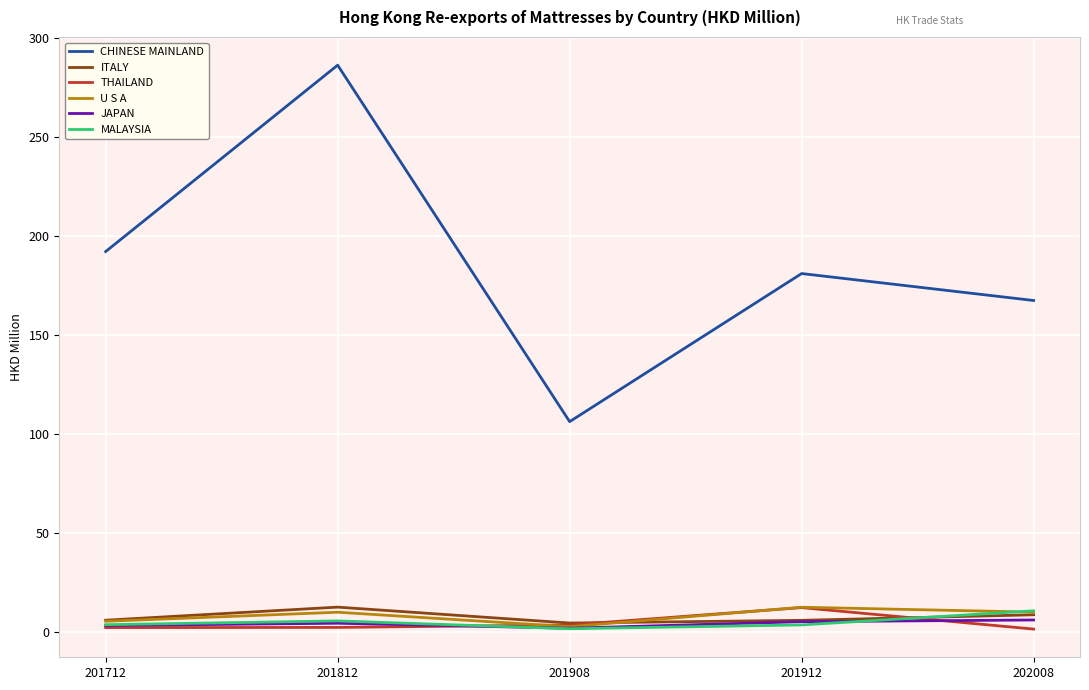

True or false: THAILAND and CHINESE MAINLAND cross at least once.

False